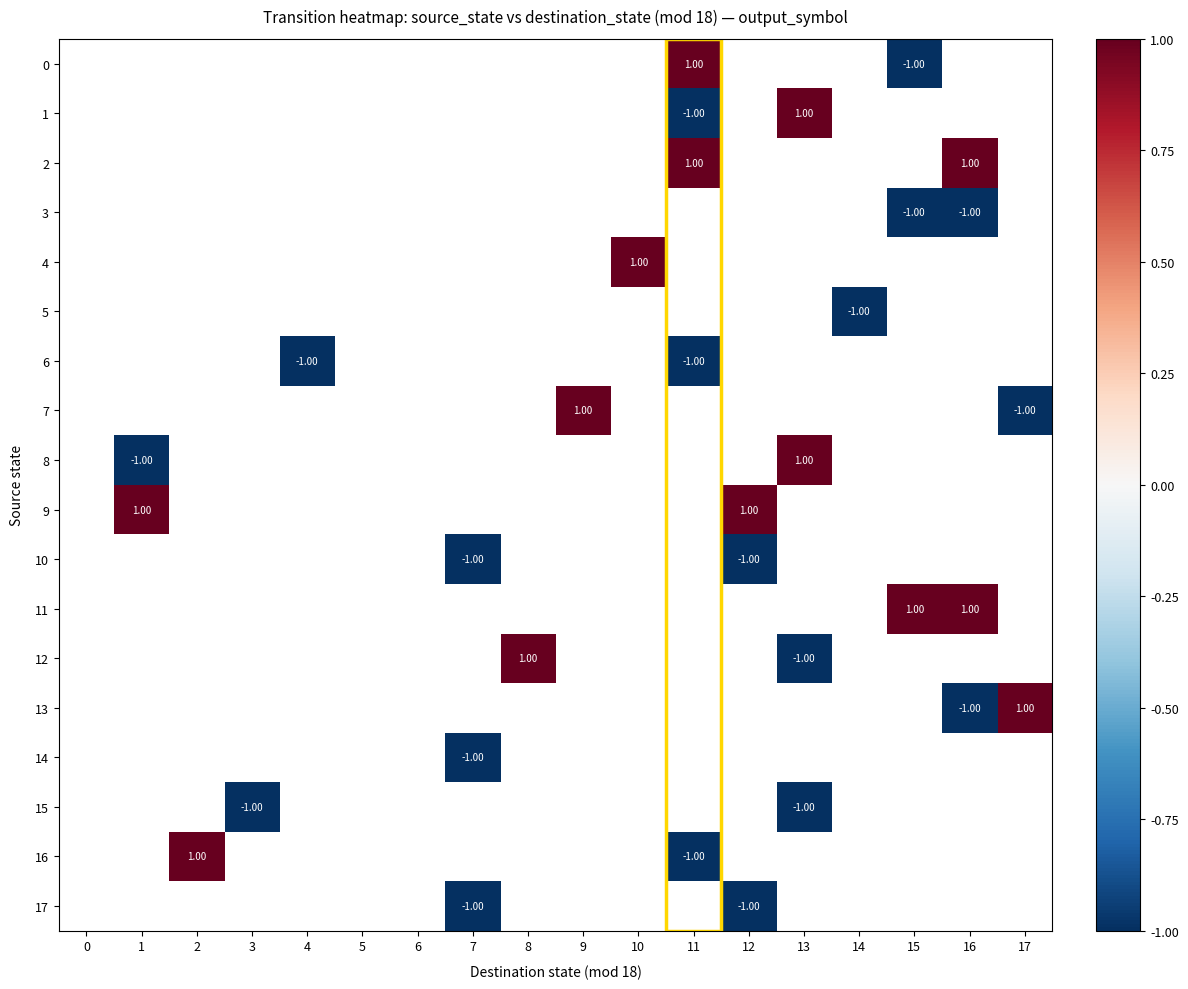

Is it true that 8 equals 1.0 at 13?

True